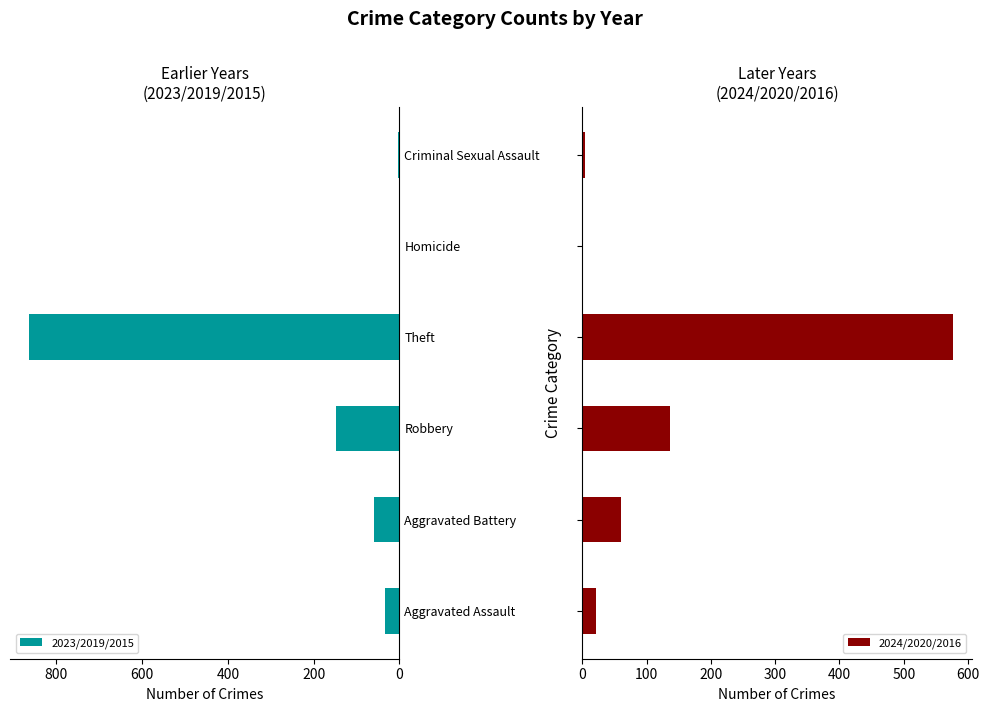

Which series has the widest spread of values?

2023/2019/2015